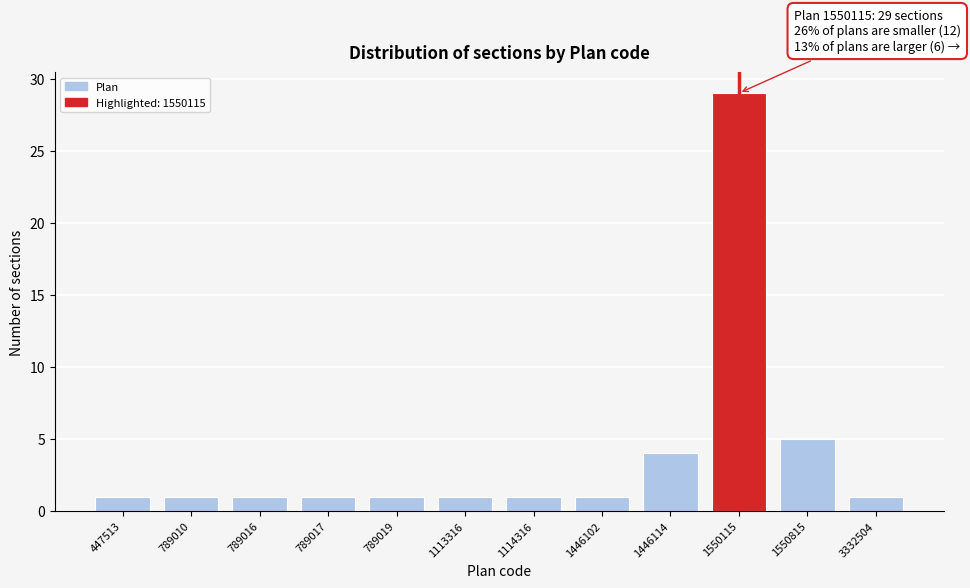

Reading left to right, transcribe all the data shown in this chart.

1	1	1	1	1	1	1	1	4	29	5	1